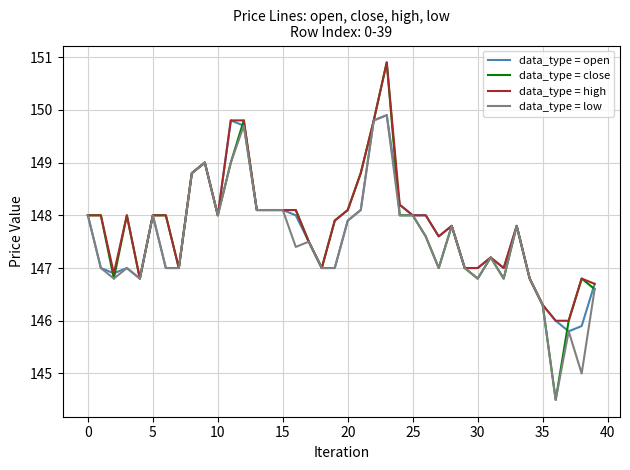

Which series has the widest spread of values?

data_type = close